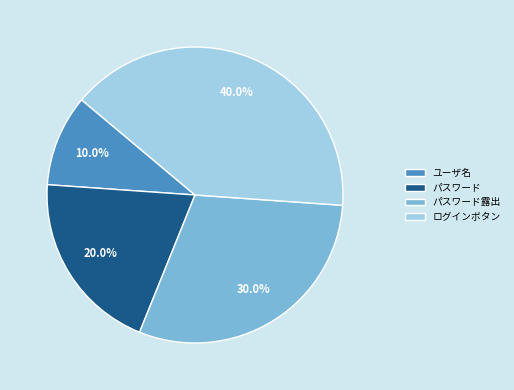

What percentage is the ユーザ名 slice, to the nearest percent?

10%